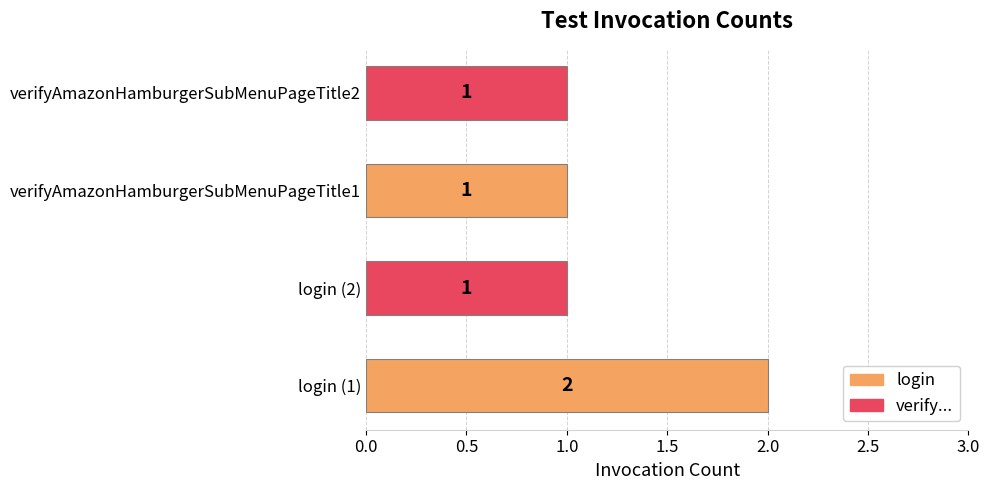

The chart shows a value of 1 at login (2). True or false?

True